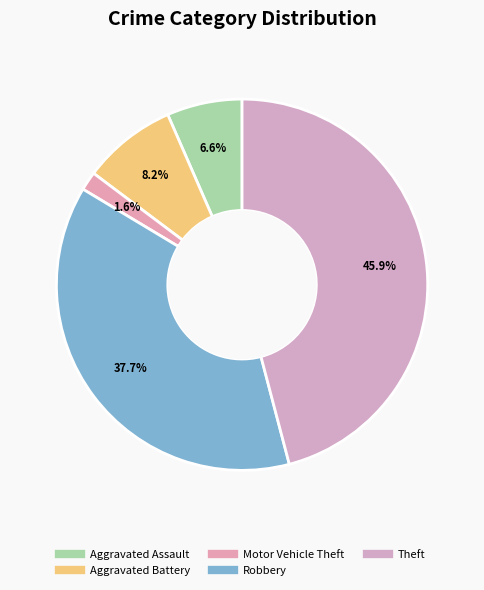

To the nearest percent, what portion does Theft represent?

46%